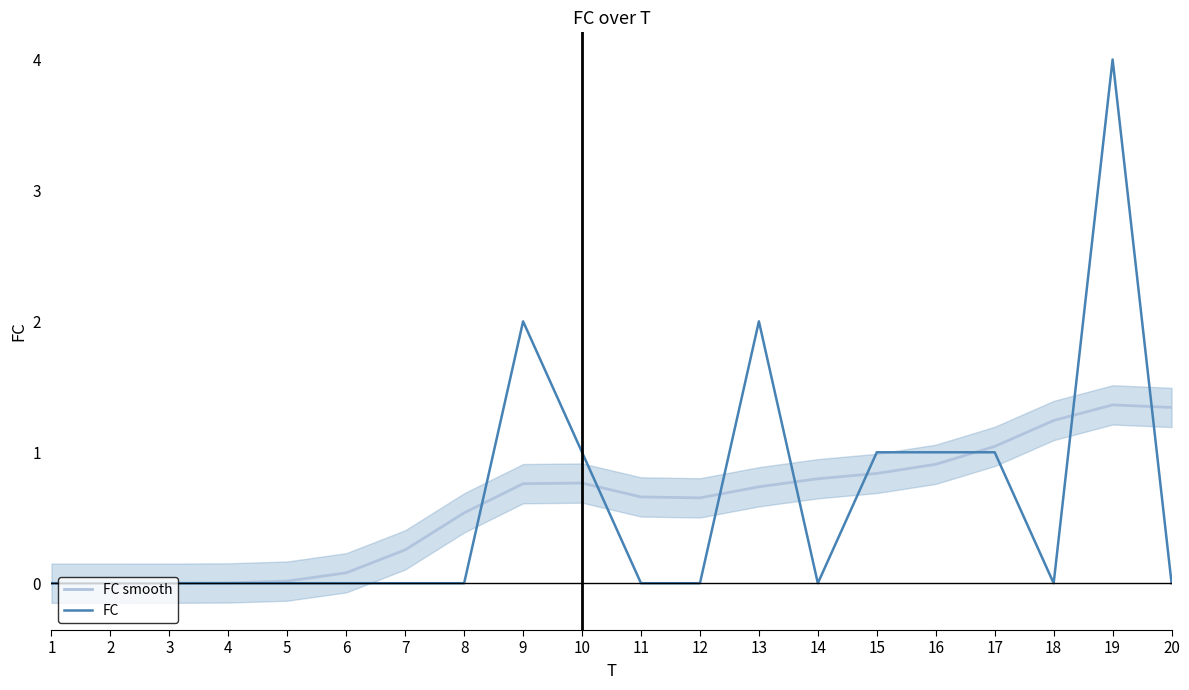

What is the value of the FC point at the 10th from the left?

1.0